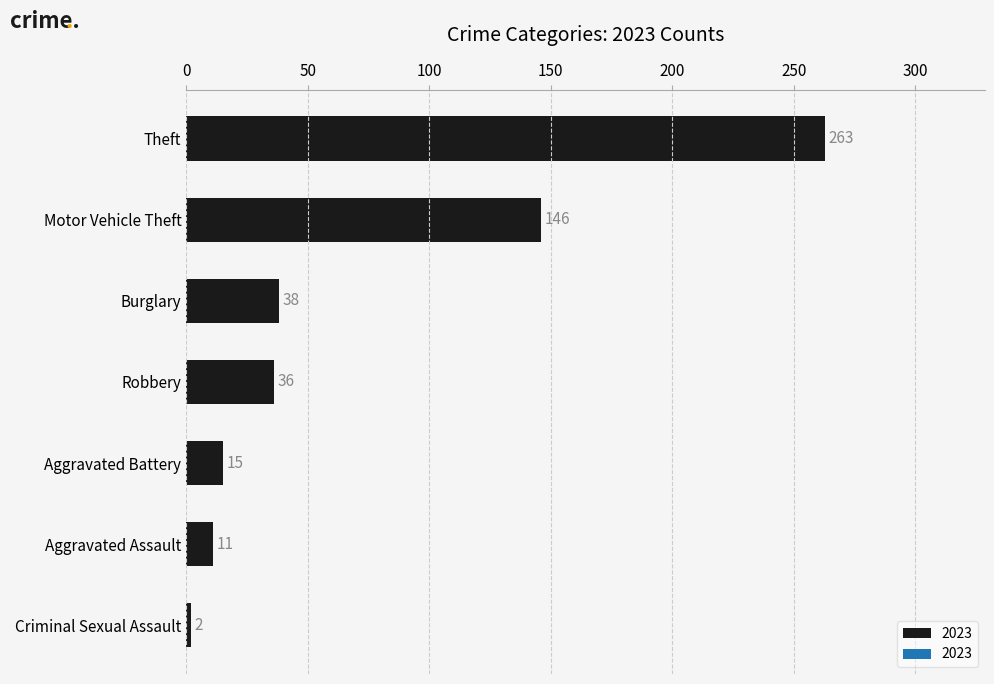

The value at Aggravated Battery is 26. True or false?

False